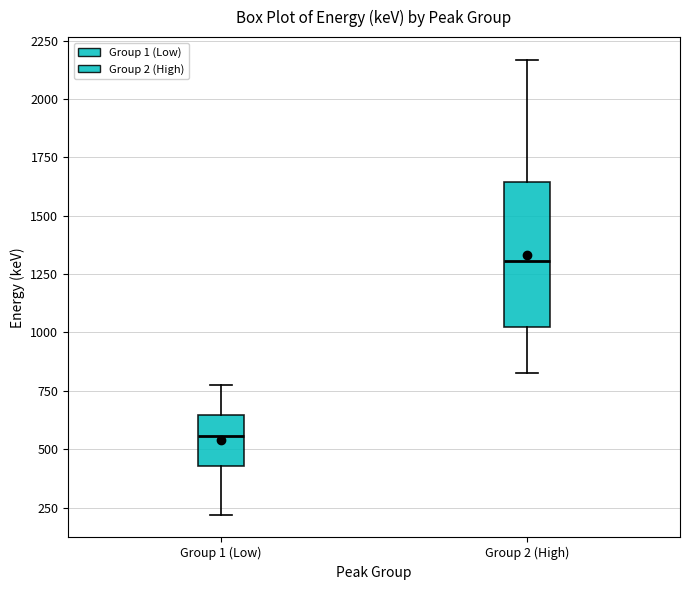

Reading left to right, read every box against the y-axis: the position of its median line, the range the box covers, and the ends of its whiskers. The values are not printed on the chart, so give them approximately, as read against the axis.

Group 1 (Low): median 550, box 450 to 650, whiskers 200 to 800
Group 2 (High): median 1300, box 1050 to 1650, whiskers 850 to 2150